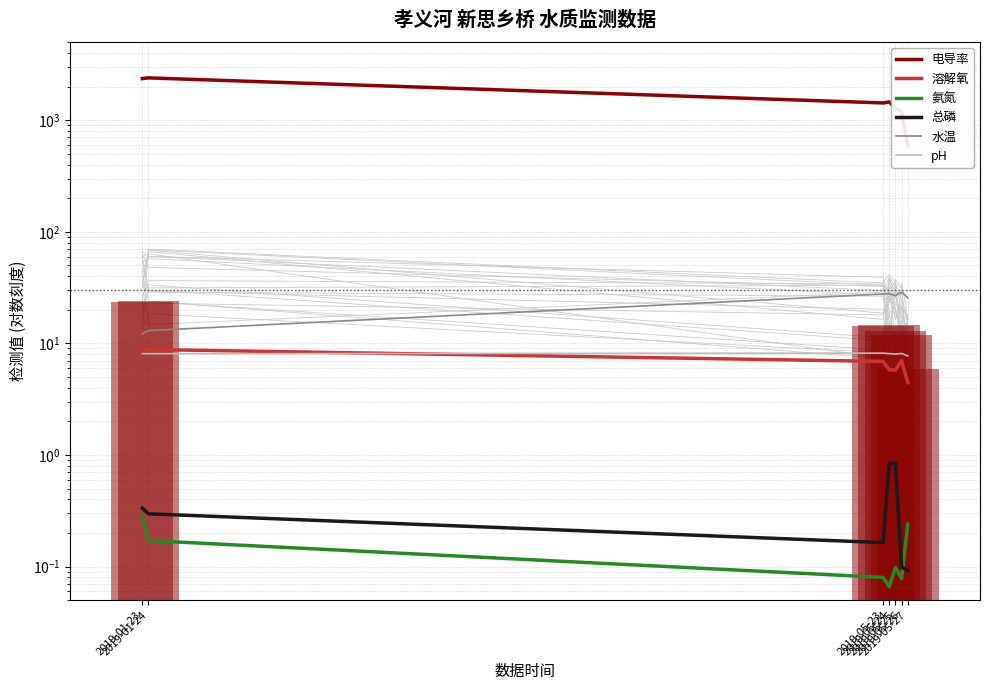

Rank the series at 2019-05-24 from highest to lowest value.

电导率, 水温, pH, 溶解氧, 总磷, 氨氮